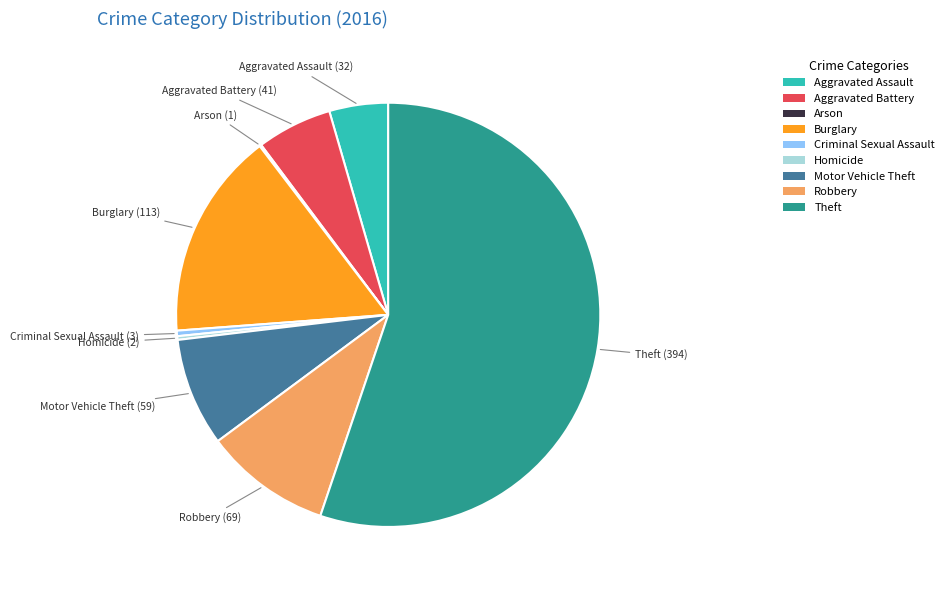

Is the sum of Burglary and Theft greater than half?

Yes